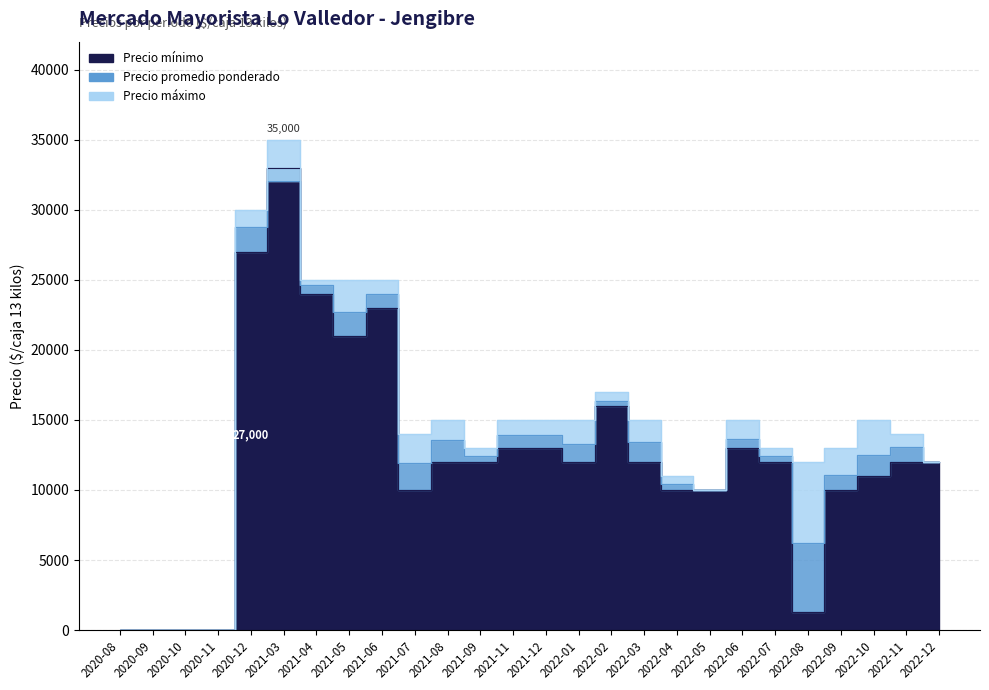

Rank the series at 2022-07 from highest to lowest value.

Precio maximo, Precio promedio ponderado, Precio minimo